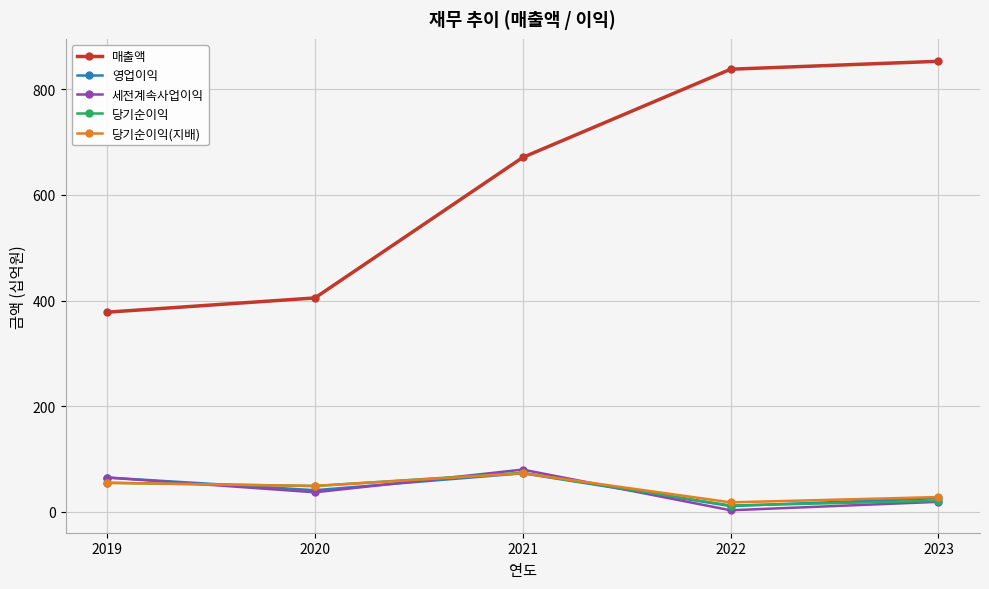

In 영업이익, how many points are lower than both neighbors (excluding endpoints)?

2